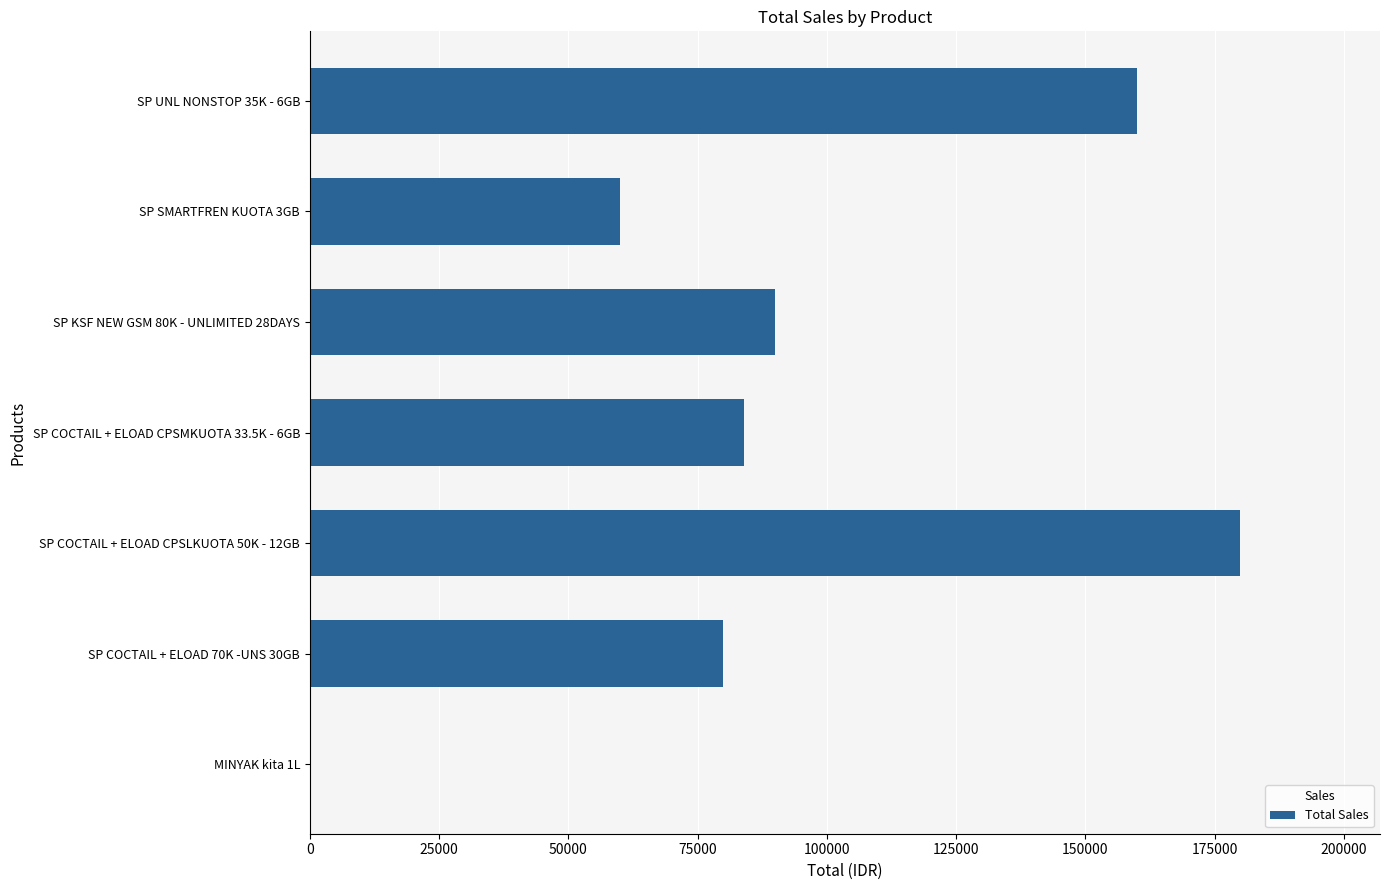

How many values are between 60000 and 160000?

5